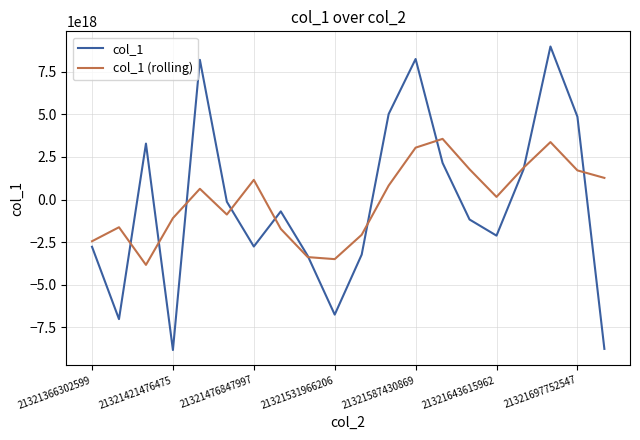

List the series in order of their peak value, lowest first.

col_1 (rolling), col_1